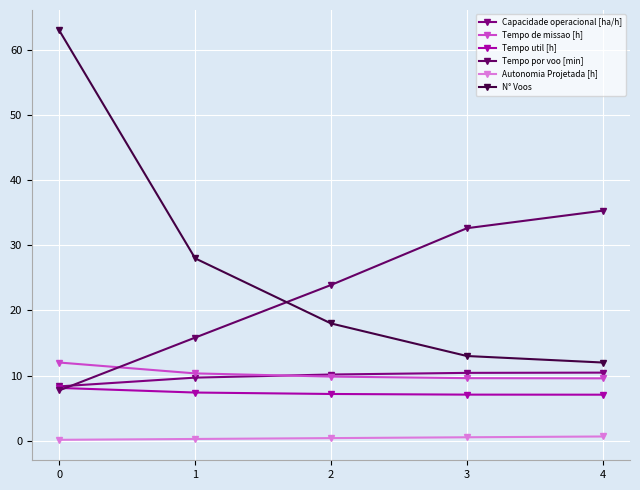

How many lines are shown in the chart?

6